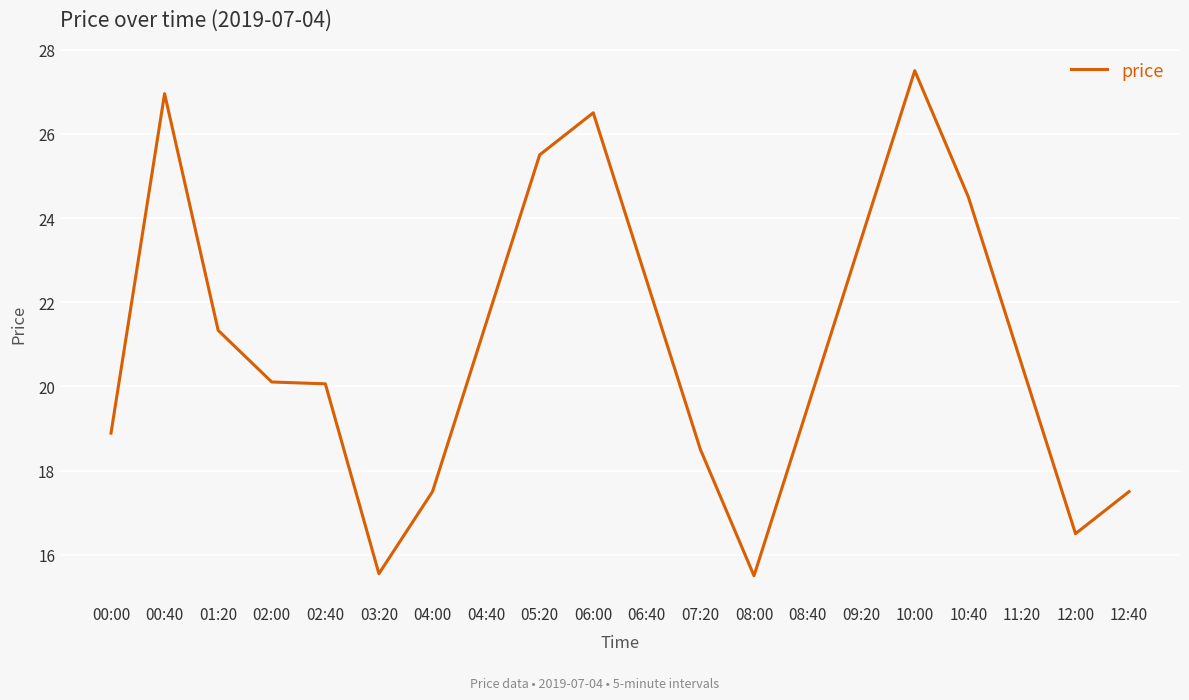

What position from the right is 12:40?

1